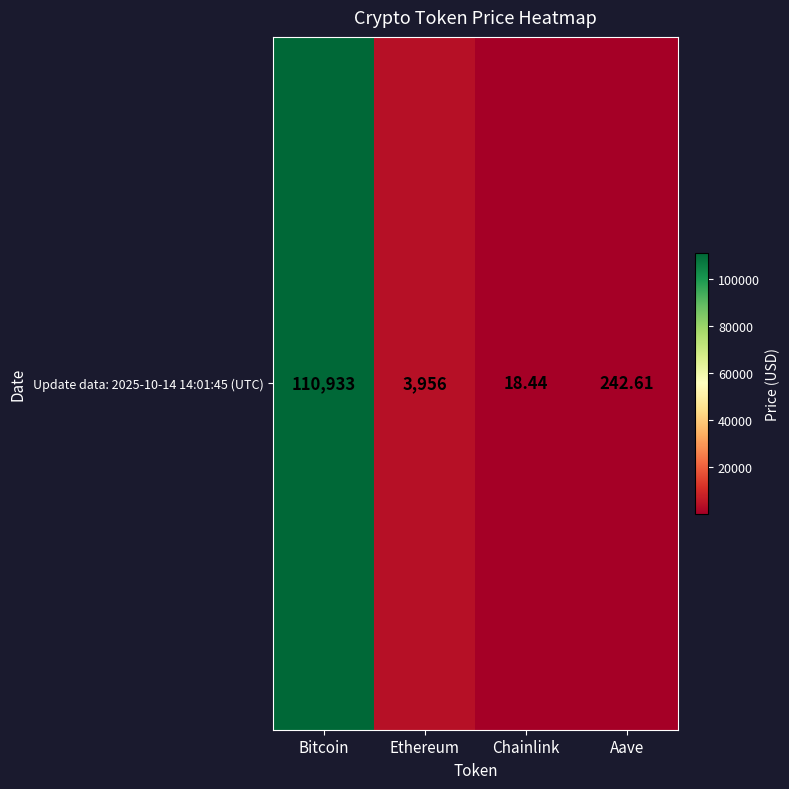

List the labels in order of value, largest first.

Bitcoin, Ethereum, Aave, Chainlink